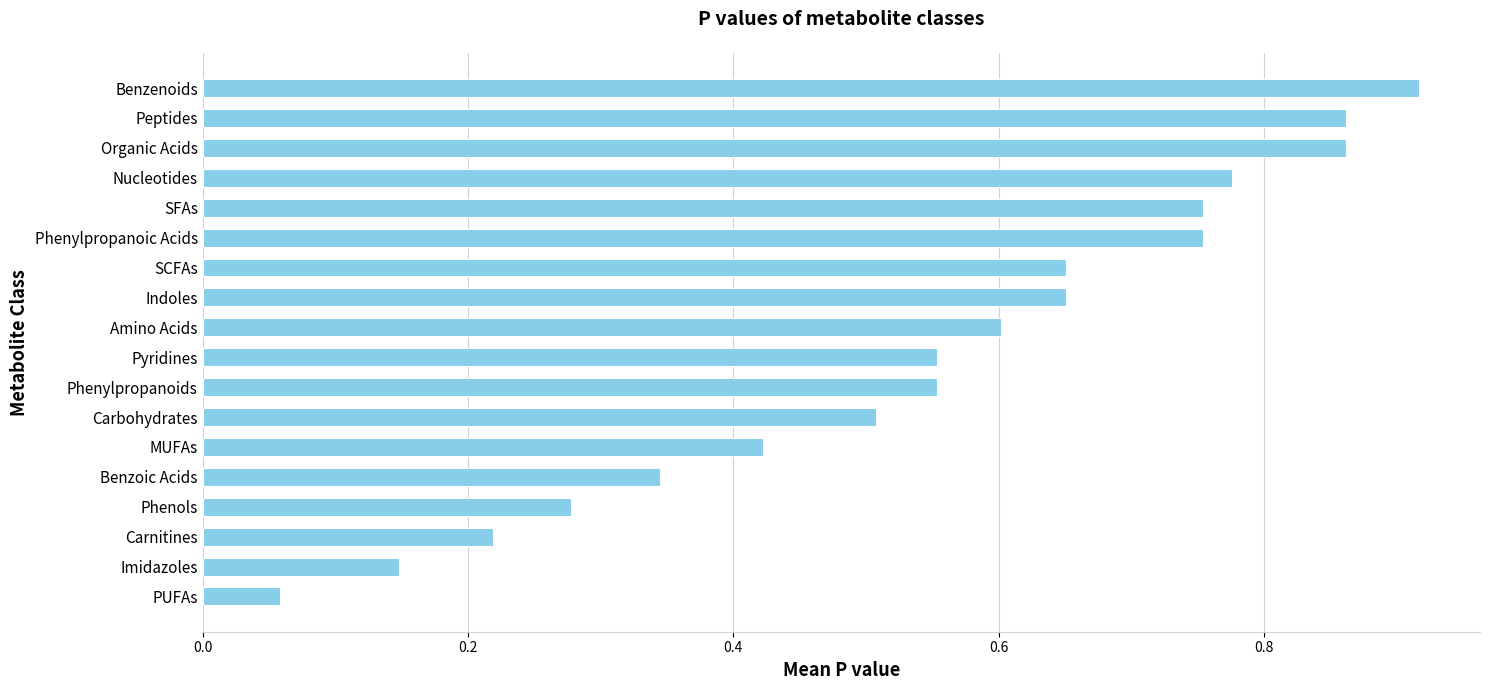

At which label is the value closest to 0?

PUFAs